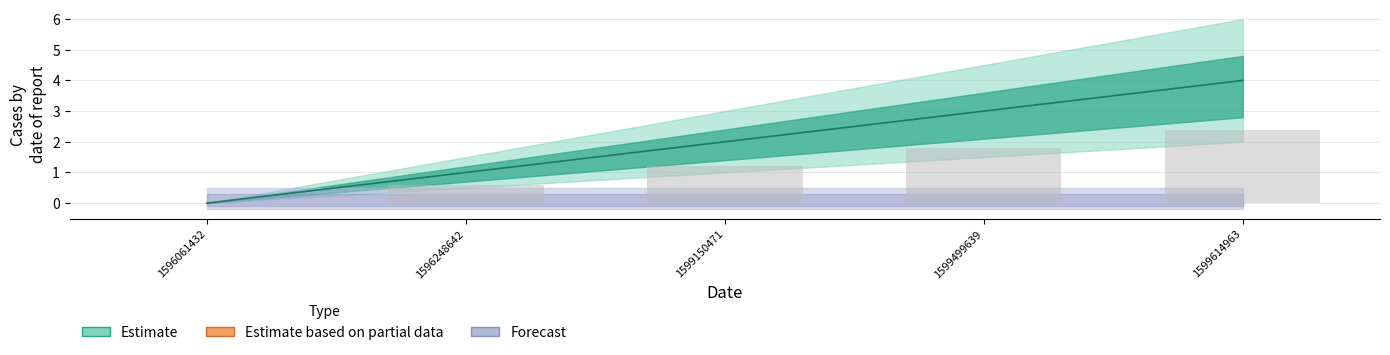

What is the approximate value at 1599499639?

3